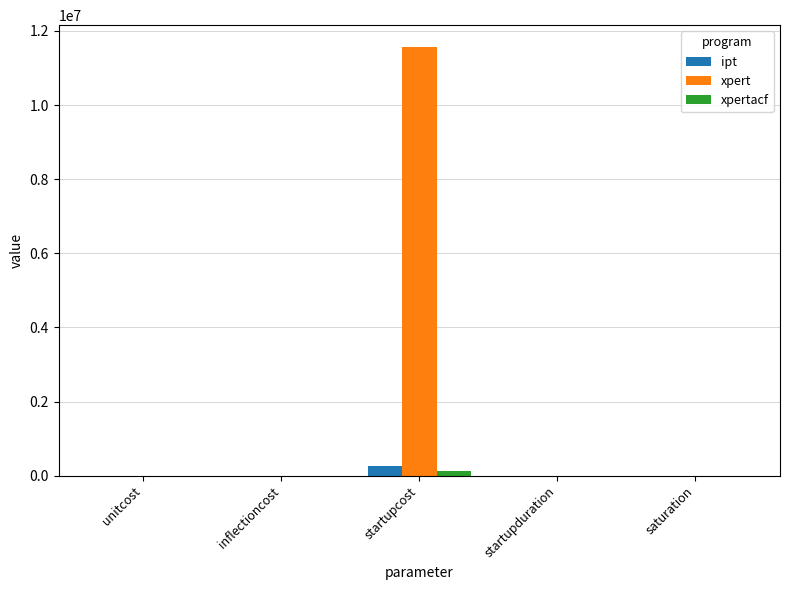

What is the maximum value for ipt?

265450.0